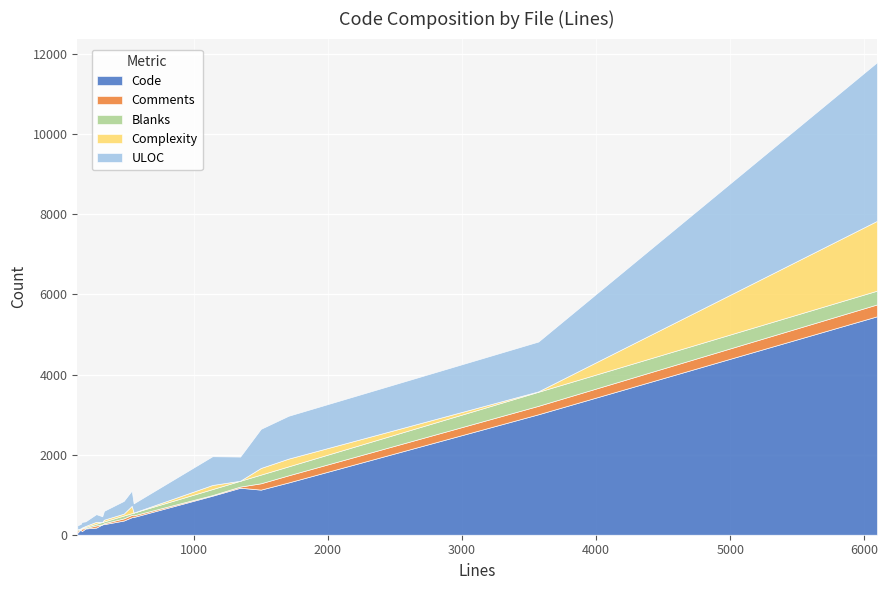

What are all the series names shown in the legend?

Code, Comments, Blanks, Complexity, ULOC